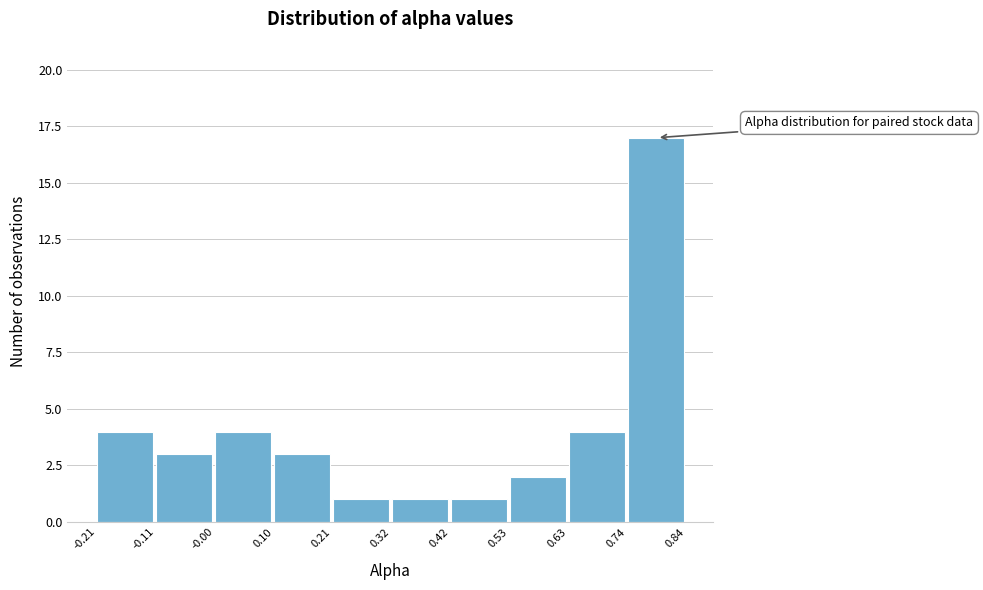

Which range on the x-axis has the tallest bar?

0.74 to 0.84